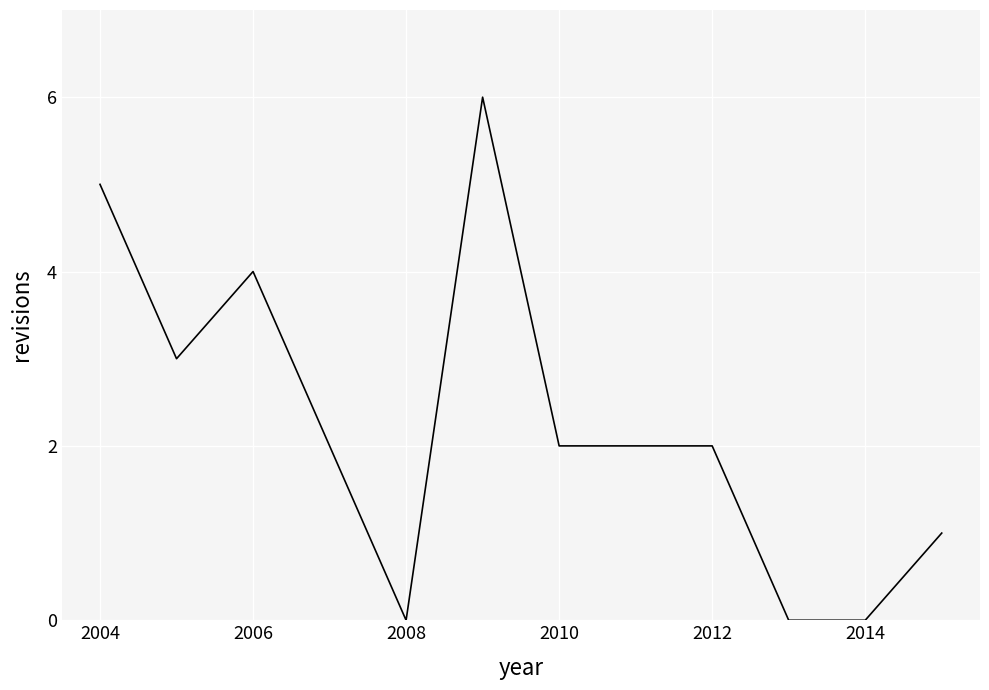

Reading left to right, list all the values displayed in this chart.

5	3	4	2	0	6	2	2	2	0	0	1